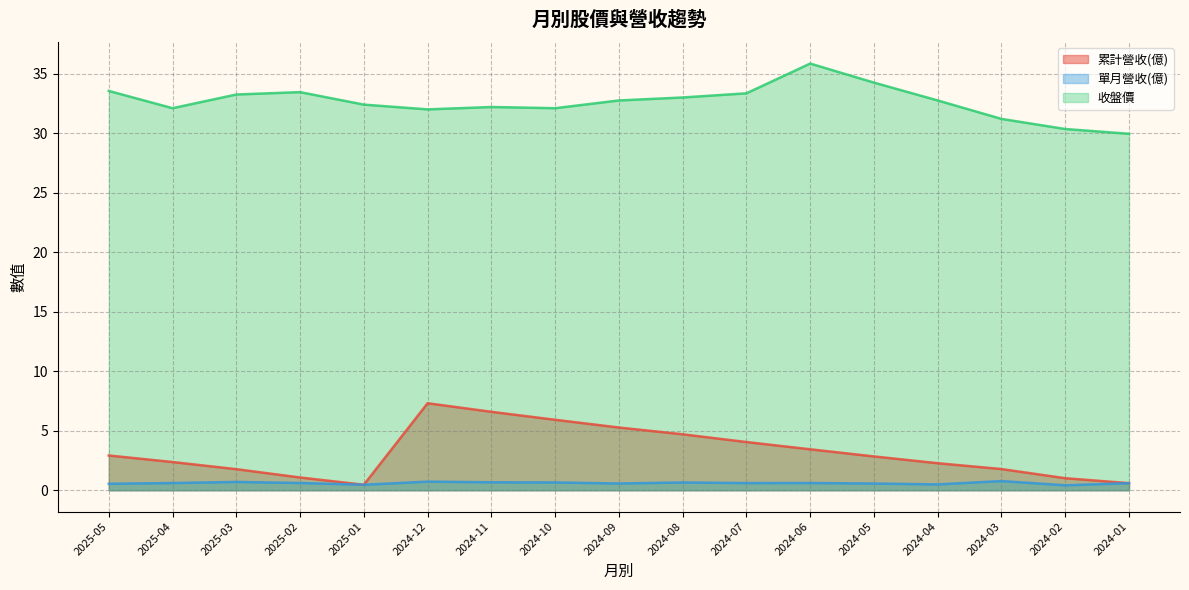

What is the label of the 7th point from the left?

2024-11